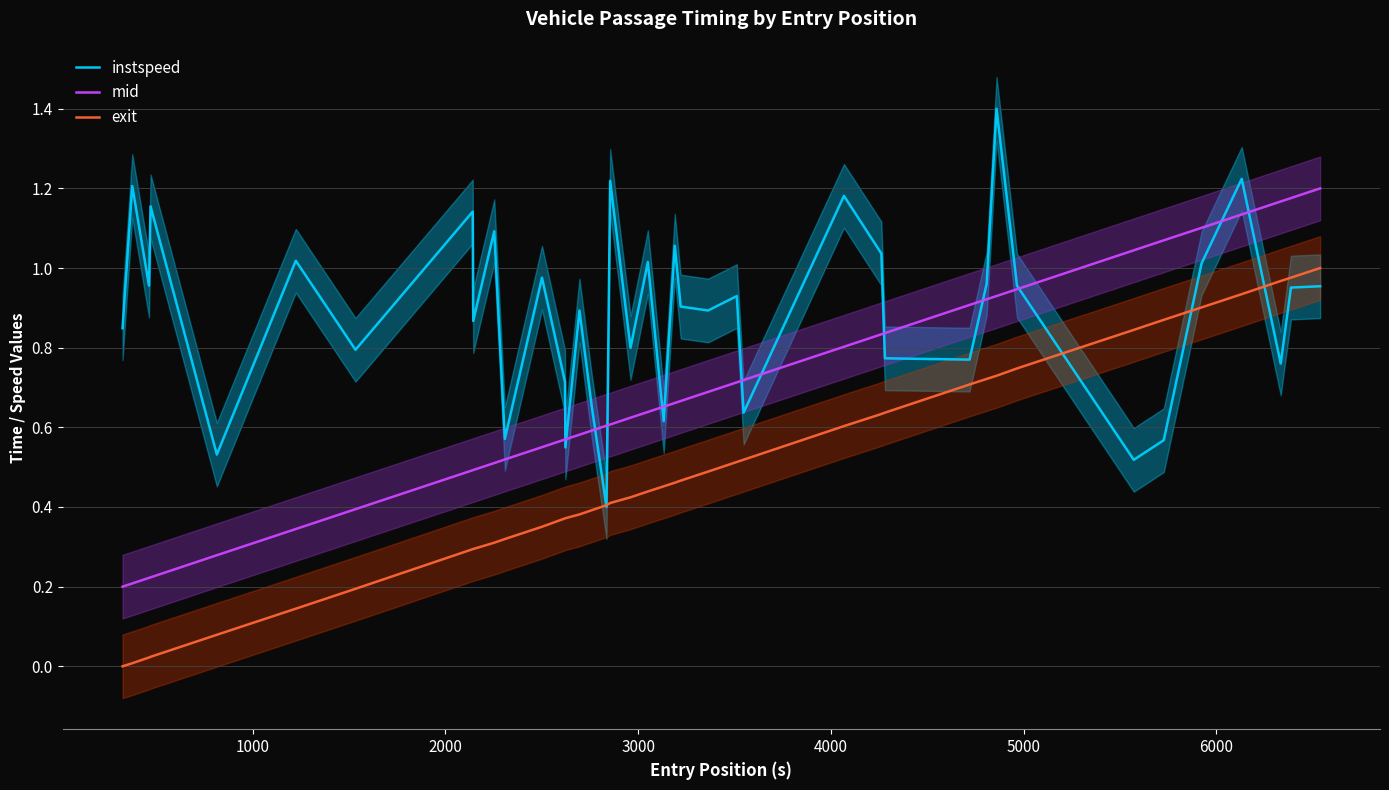

True or false: mid and exit intersect in this chart.

False